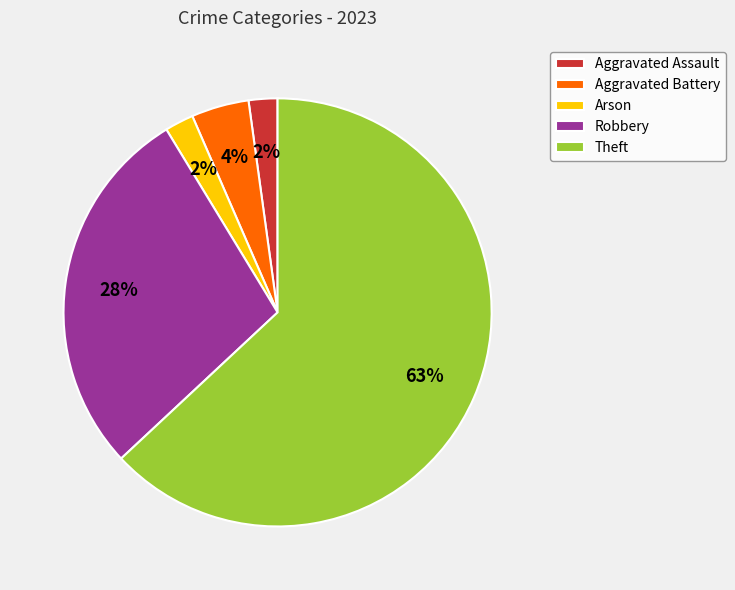

Which slice represents more than half of the pie?

Theft